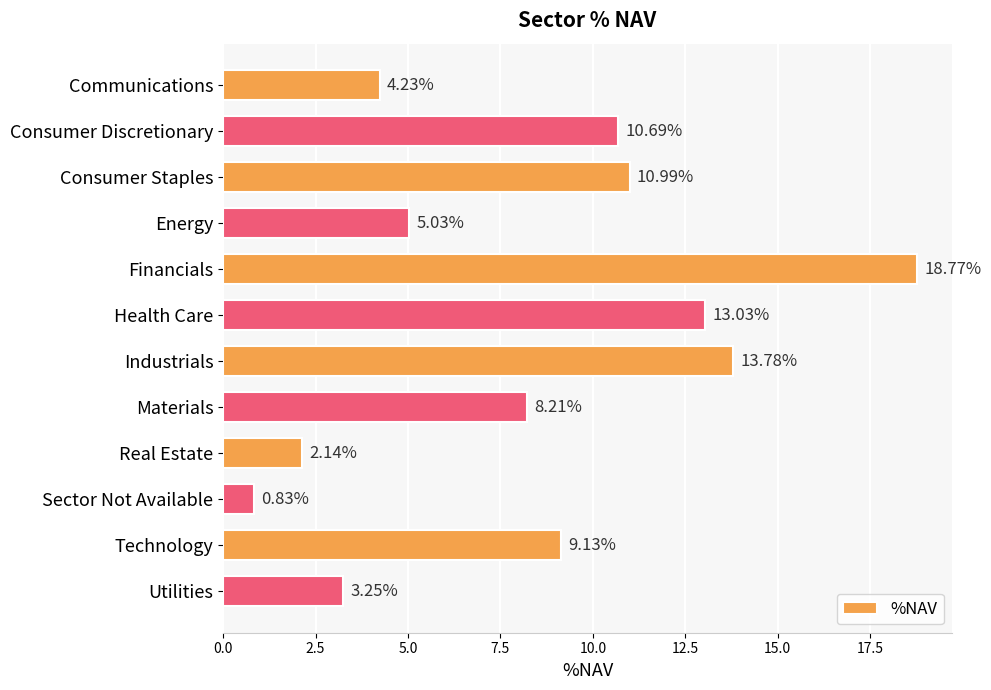

What is the difference between the second highest and second lowest values?

11.6